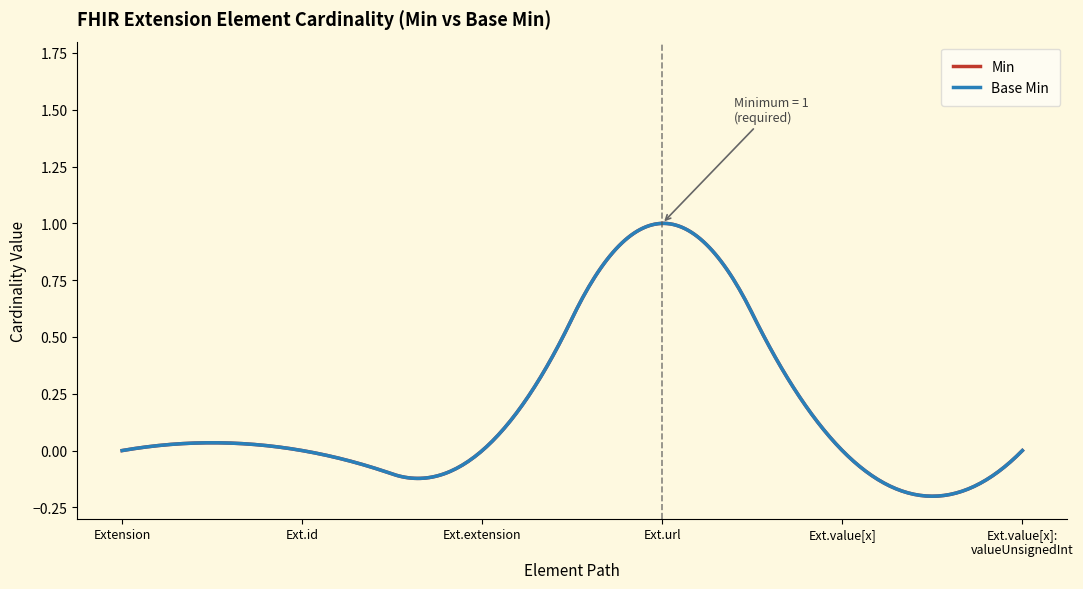

Rank the series by their maximum value, from highest to lowest.

Min, Base Min